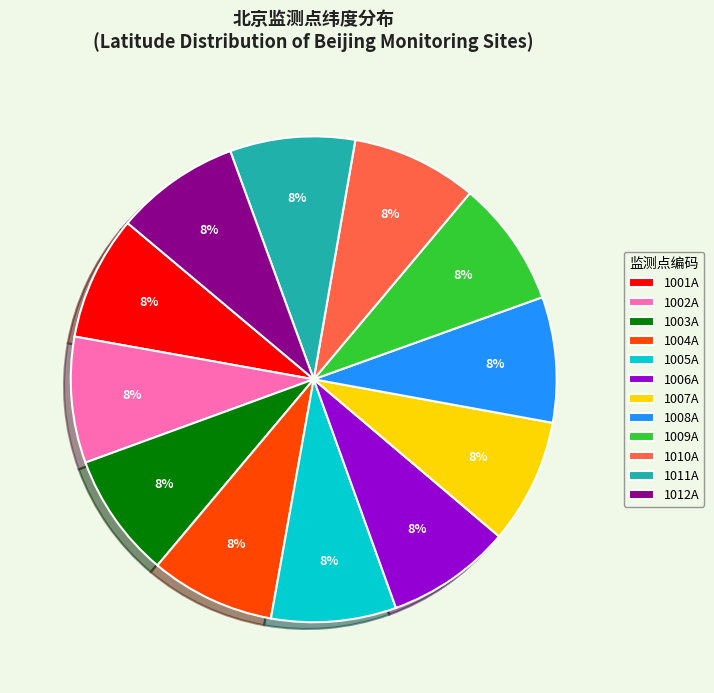

Count the number of slices in the pie.

12